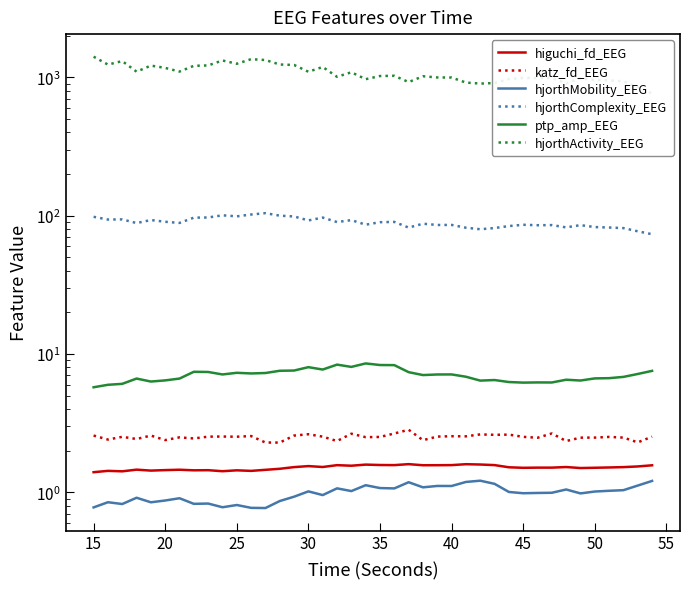

The value of higuchi_fd_EEG at 40 is 0.8. True or false?

False